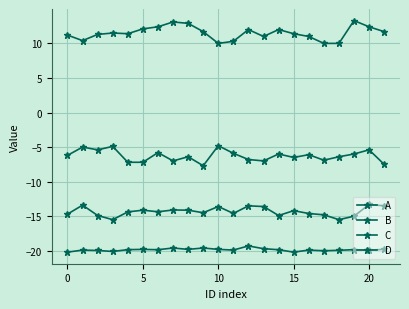

True or false: B and D cross at least once.

False